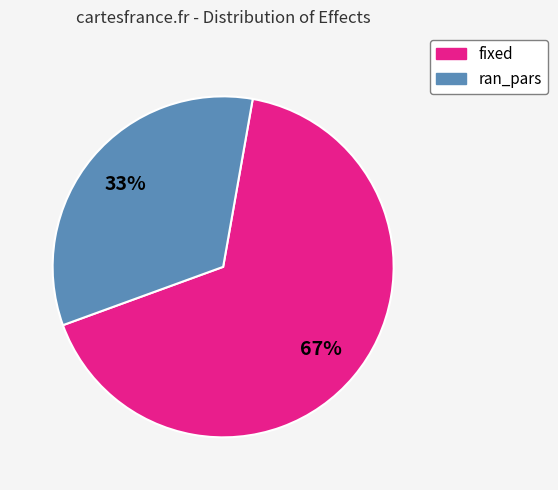

Is it true that fixed is 76% of the pie?

False